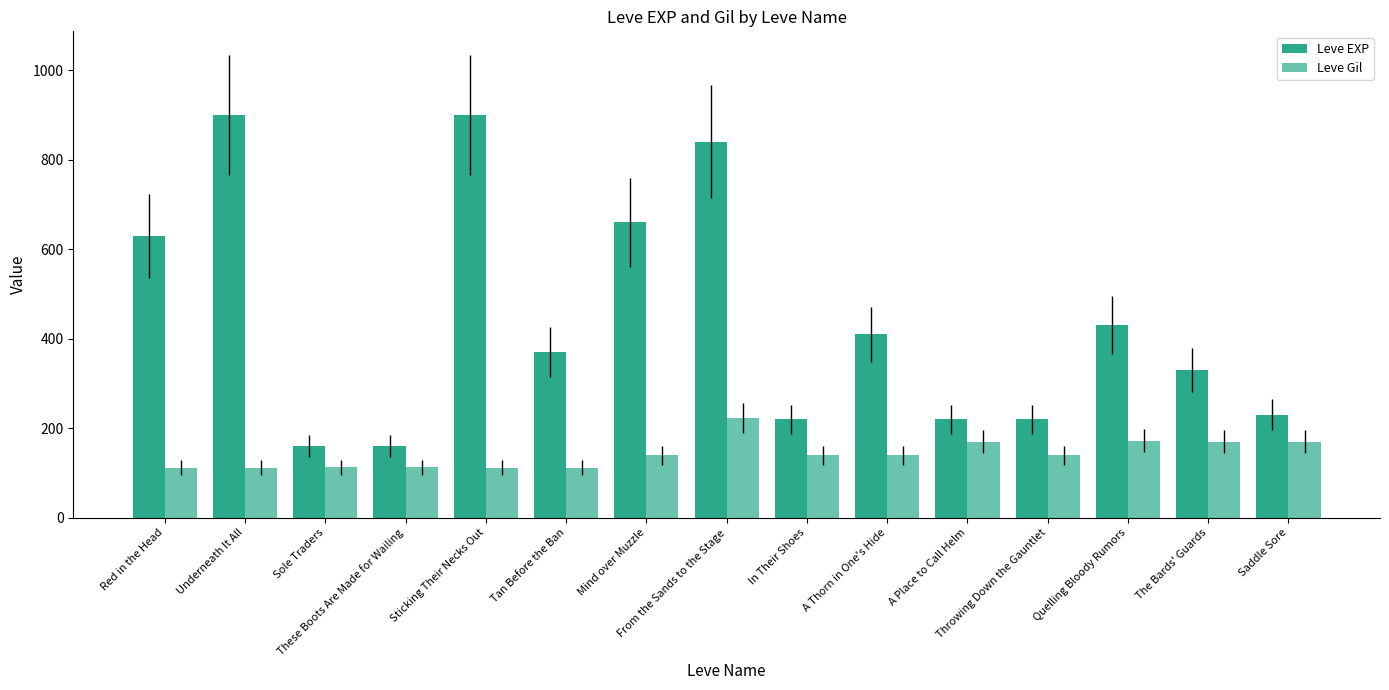

Read the Leve Gil value at Throwing Down the Gauntlet.

140